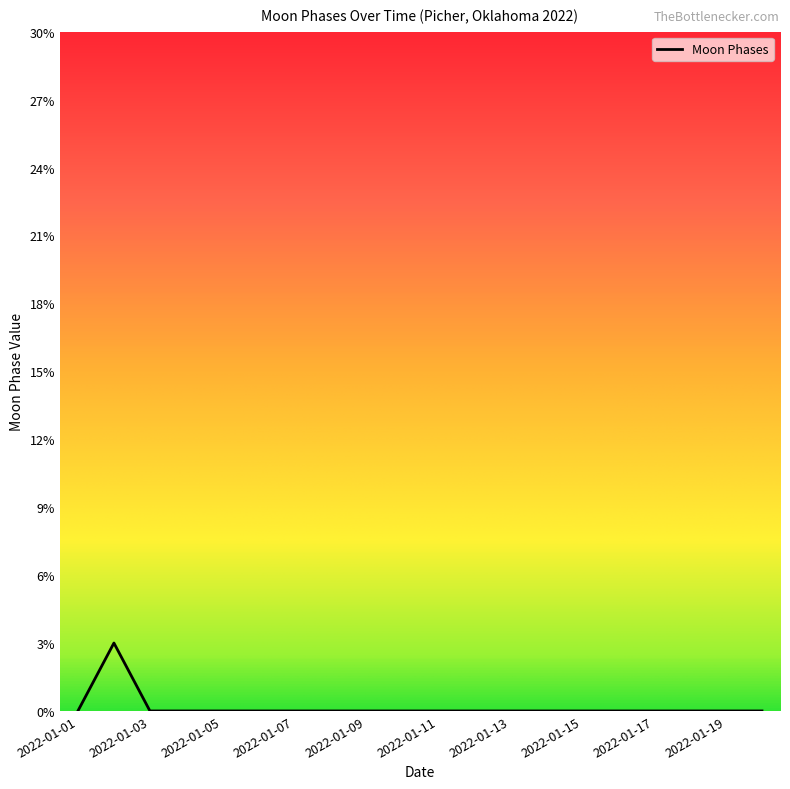

What is the greatest value displayed?

3